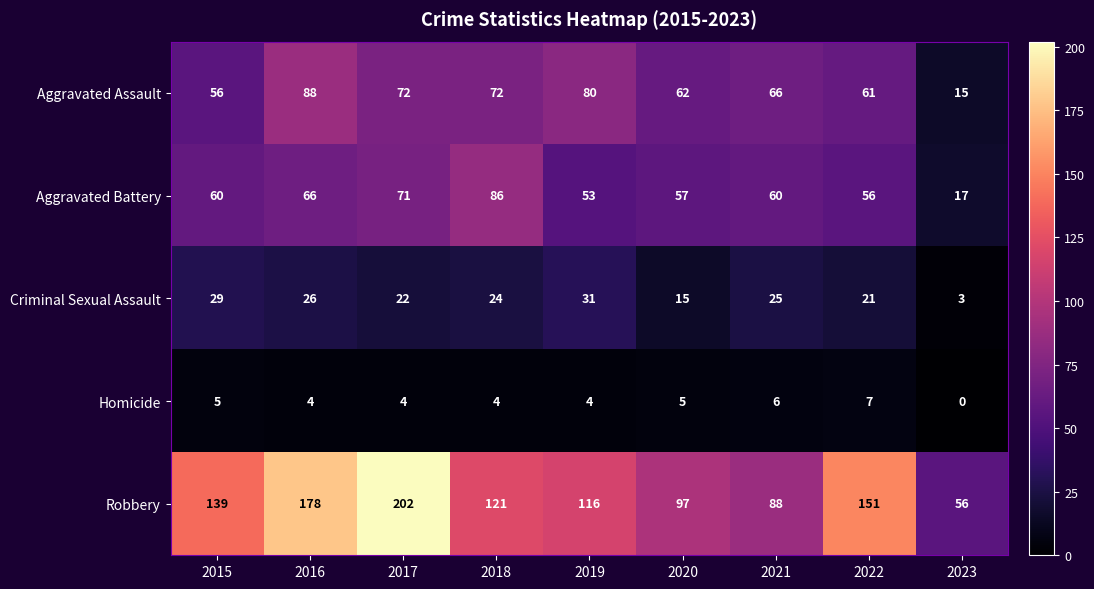

What is the sum of the Aggravated Battery values at 2021 and 2016?

126